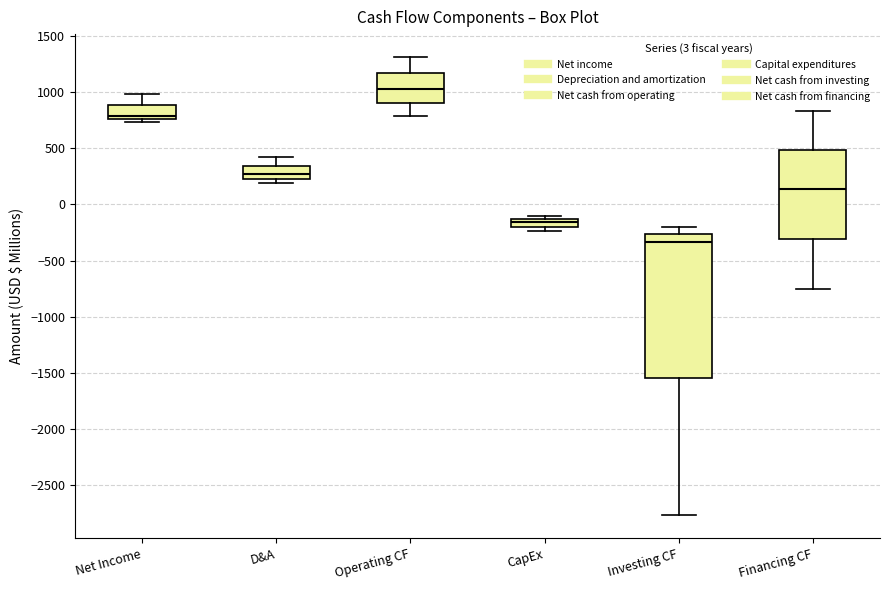

Which box is the tallest, from its lower edge to its upper edge?

Investing CF